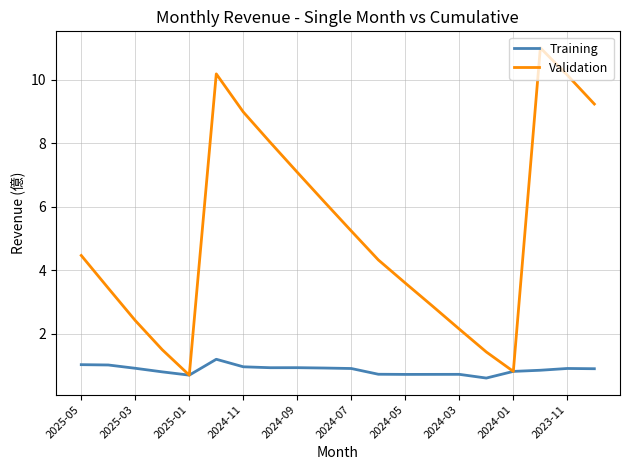

Which series has the widest spread of values?

Validation